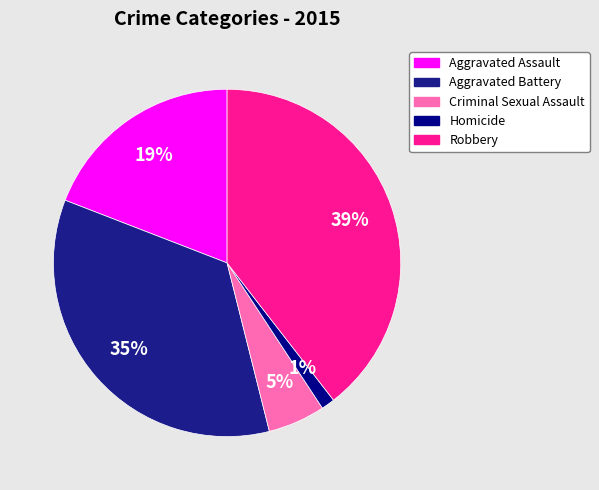

Between Robbery and Homicide, which is larger?

Robbery